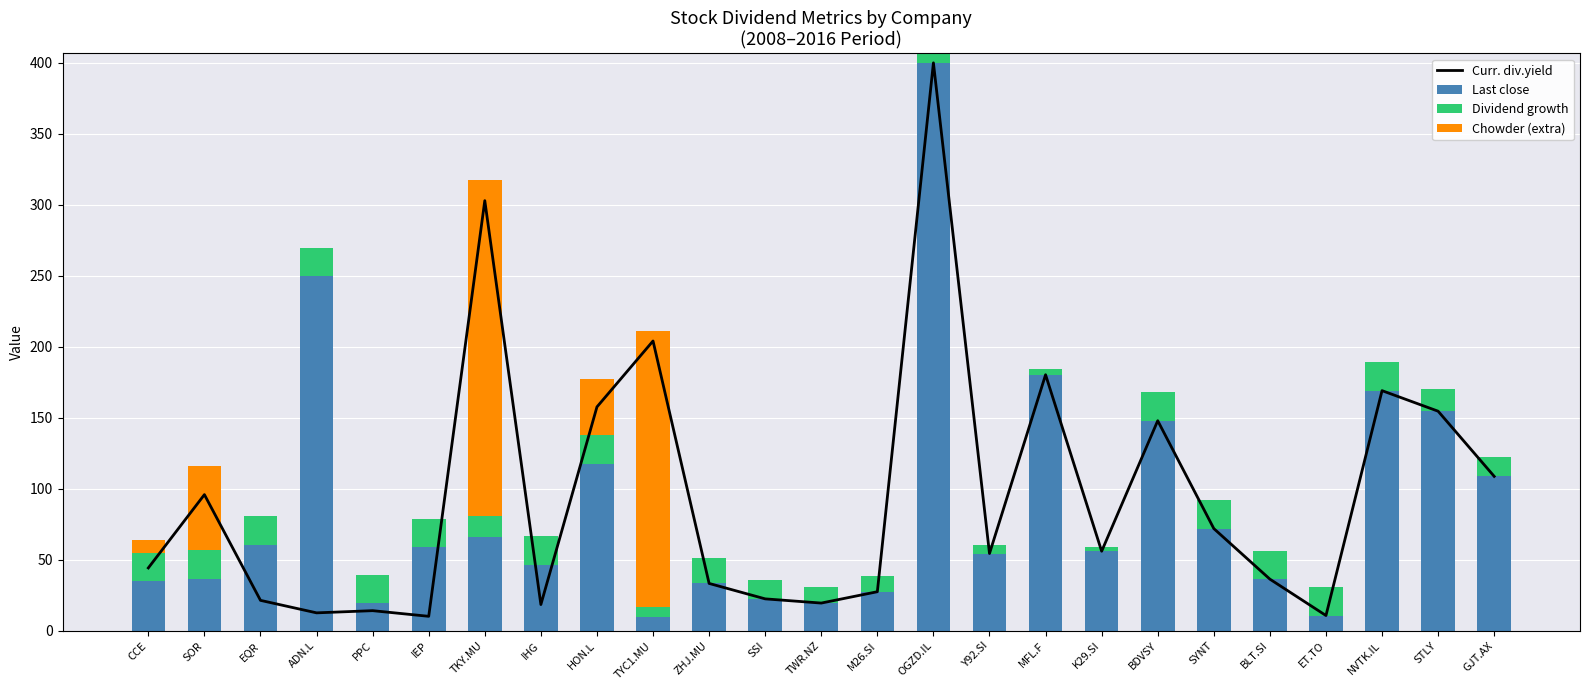

Reading left to right, list all the values displayed in this chart.

Curr. div.yield: 44.3	95.9	21.4	12.6	14.2	10.2	302.9	18.5	157.7	204.1	33.3	22.5	19.5	27.5	400.0	54.4	180.3	56.0	147.9	72.0	36.4	10.7	169.1	154.6	108.8
Last close: 35.0	36.7	60.8	249.7	19.4	59.0	66.3	46.5	117.7	9.8	33.3	22.5	19.5	27.5	400.0	54.4	180.3	56.0	147.9	72.0	36.4	10.7	169.1	154.6	108.8
Dividend growth: 20.0	20.0	20.0	20.0	20.0	20.0	14.7	20.0	20.0	6.8	17.6	13.0	11.0	10.9	6.7	6.2	3.8	2.7	20.0	20.0	20.0	20.0	20.0	15.8	13.4
Chowder (extra): 9.3	59.2	0.0	0.0	0.0	0.0	236.6	0.0	40.0	194.3	0.0	0.0	0.0	0.0	0.0	0.0	0.0	0.0	0.0	0.0	0.0	0.0	0.0	0.0	0.0